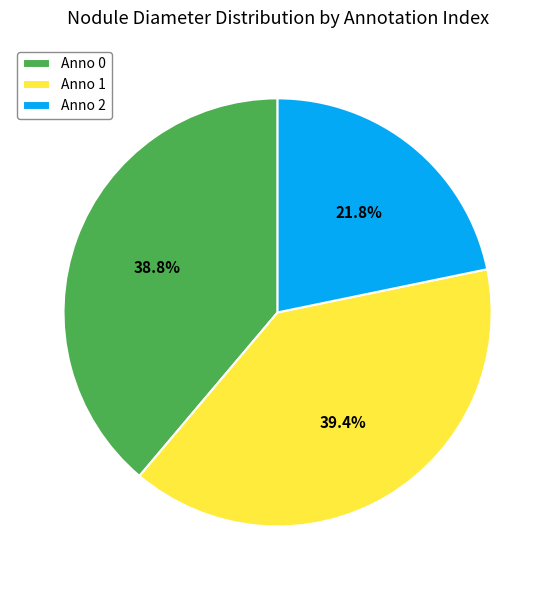

Is Anno 2 the majority of the pie?

No